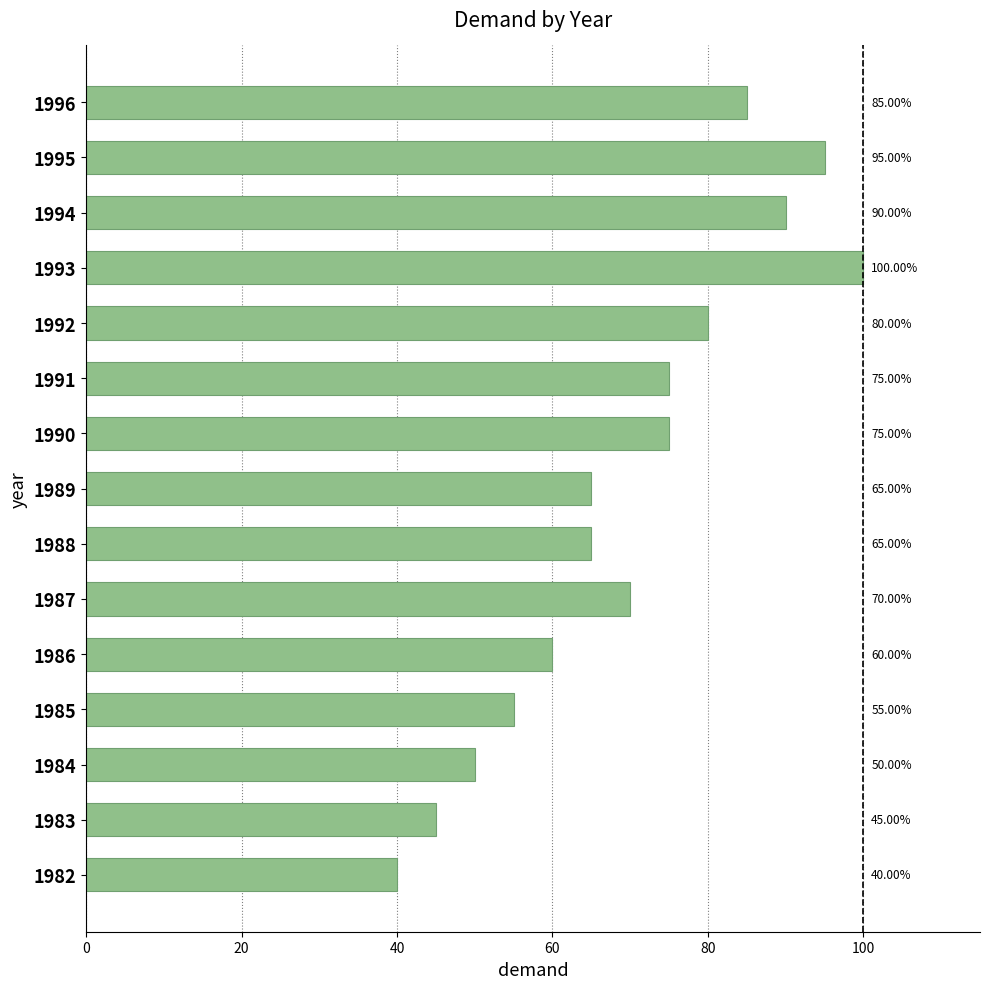

Does the chart contain stacked bars?

No